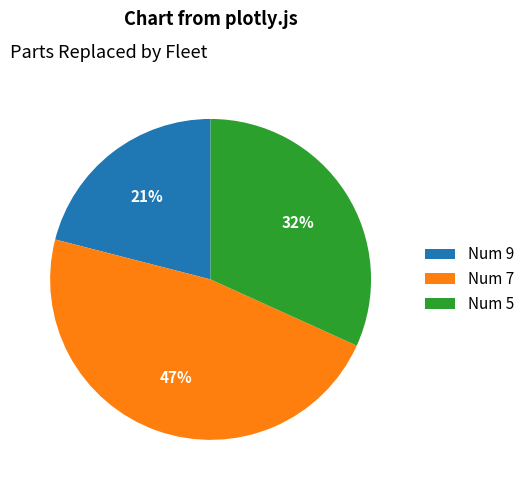

To the nearest percent, what portion does Num 5 represent?

32%